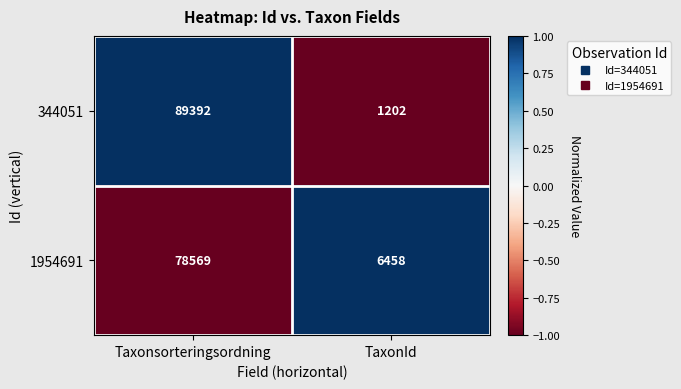

At which label does 344051 reach its minimum?

TaxonId